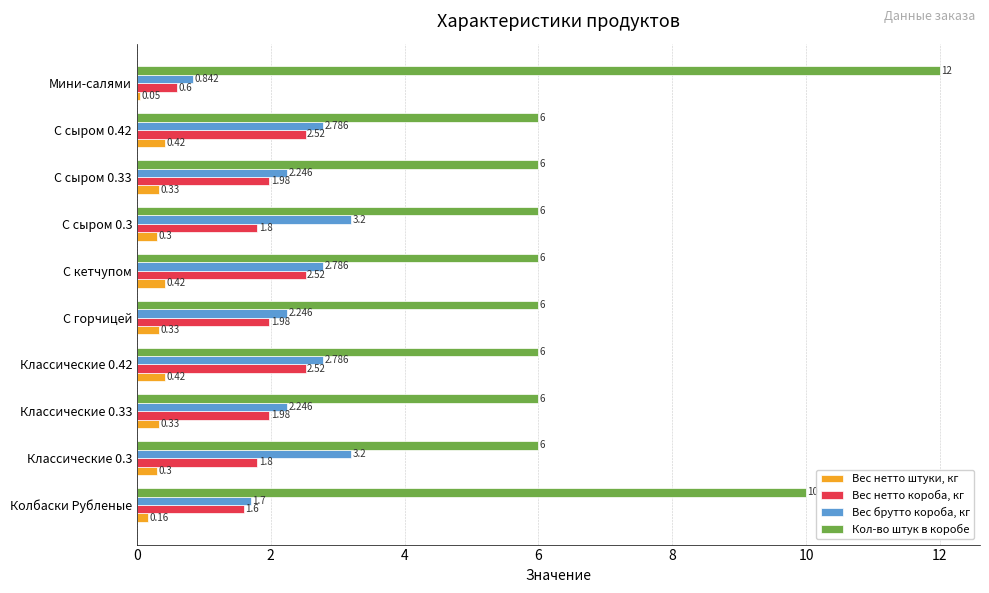

At which category is the sum across all series the highest?

Мини-салями